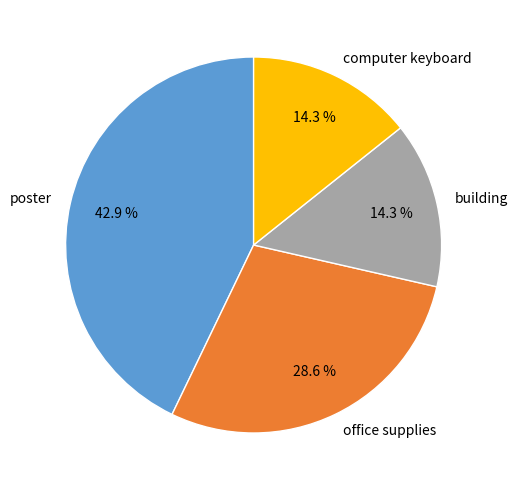

What percentage is the computer keyboard slice, to the nearest percent?

14%